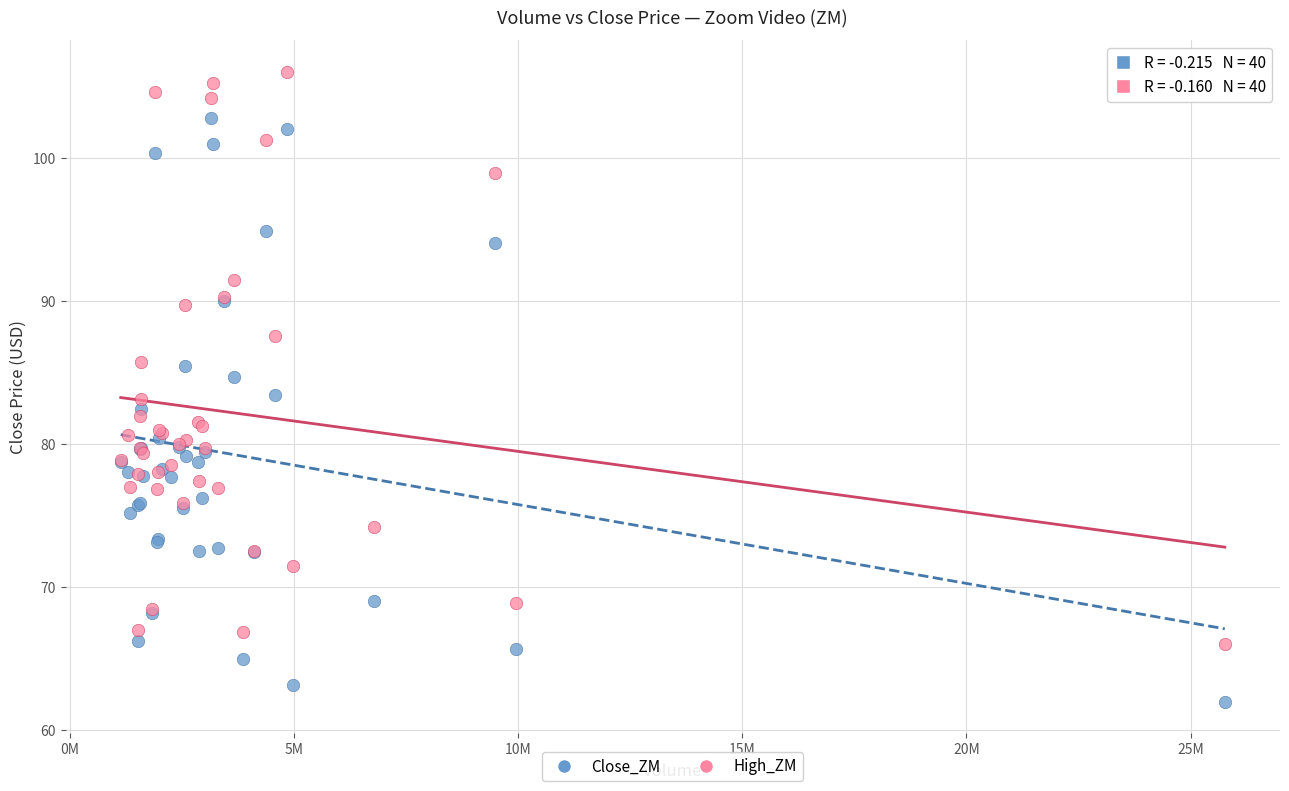

What are all the series names shown in the legend?

Close_ZM, High_ZM